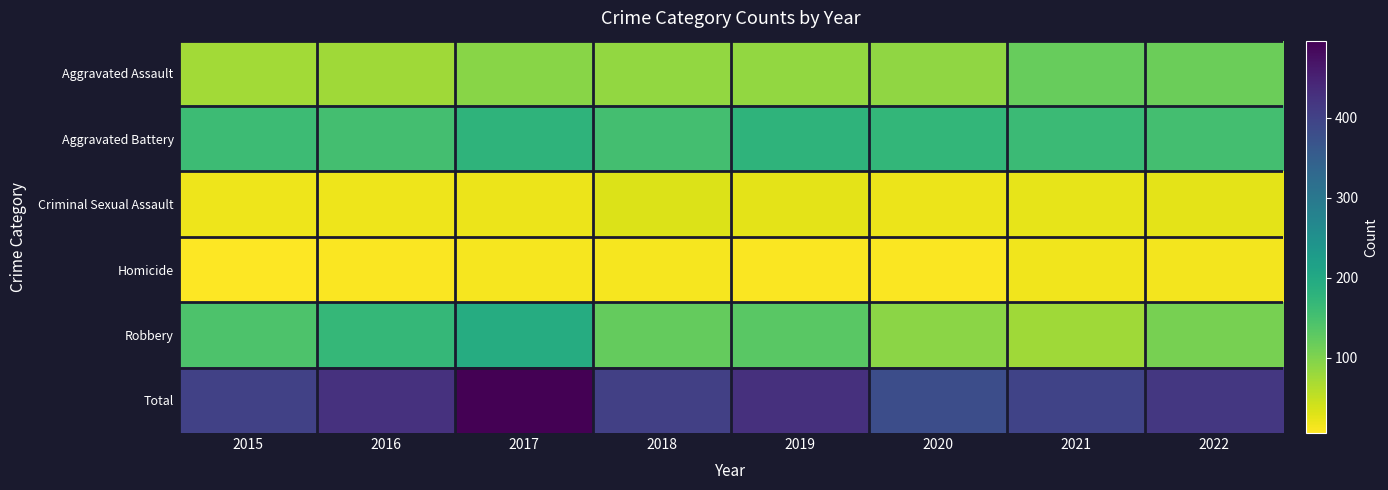

Rank the series at 2022 from highest to lowest value.

Total, Aggravated Battery, Aggravated Assault, Robbery, Criminal Sexual Assault, Homicide